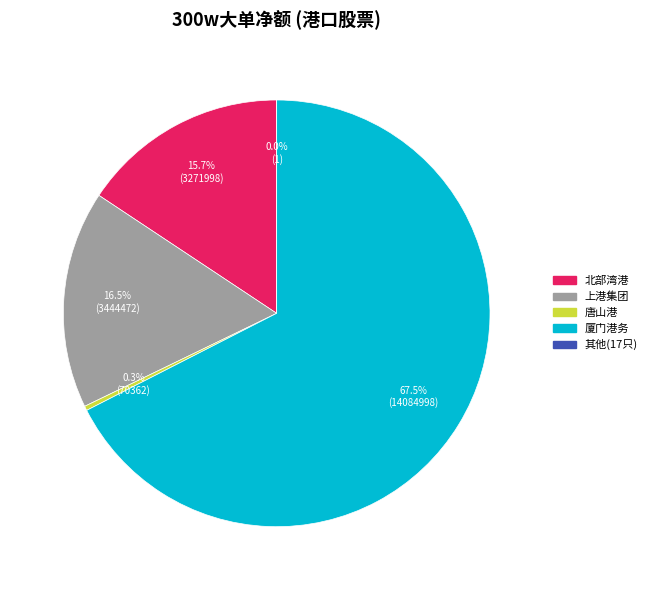

Is there a majority slice in this chart?

Yes